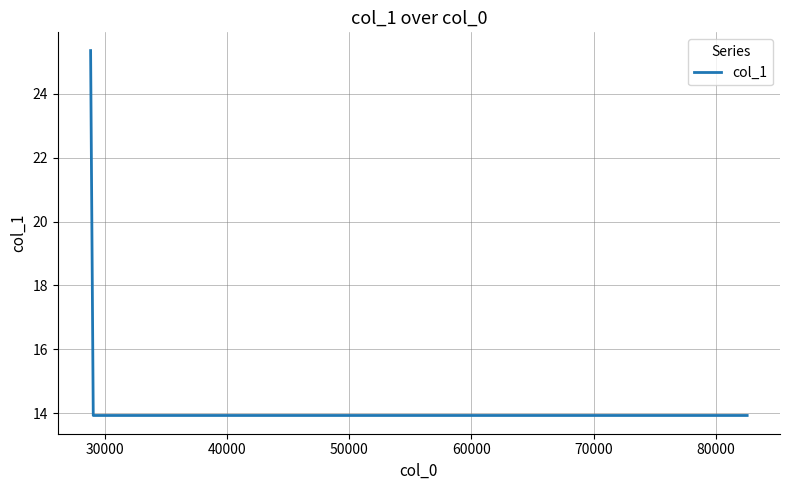

True or false: the data has more than 1 interior local peaks.

False